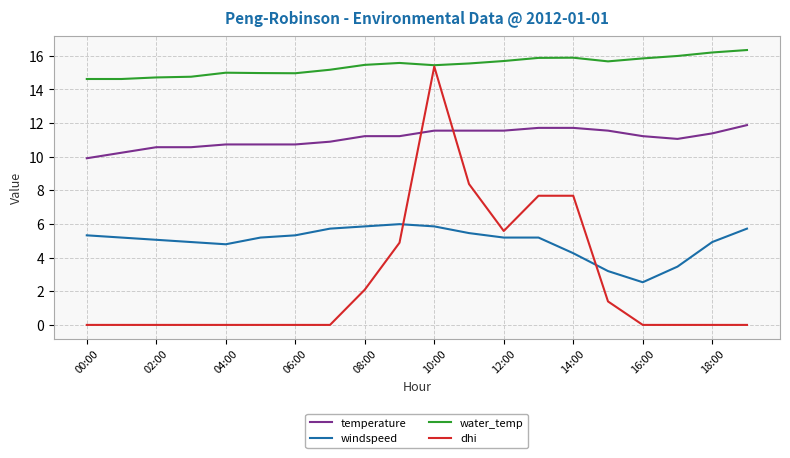

Which series has the largest total across all categories?

water_temp